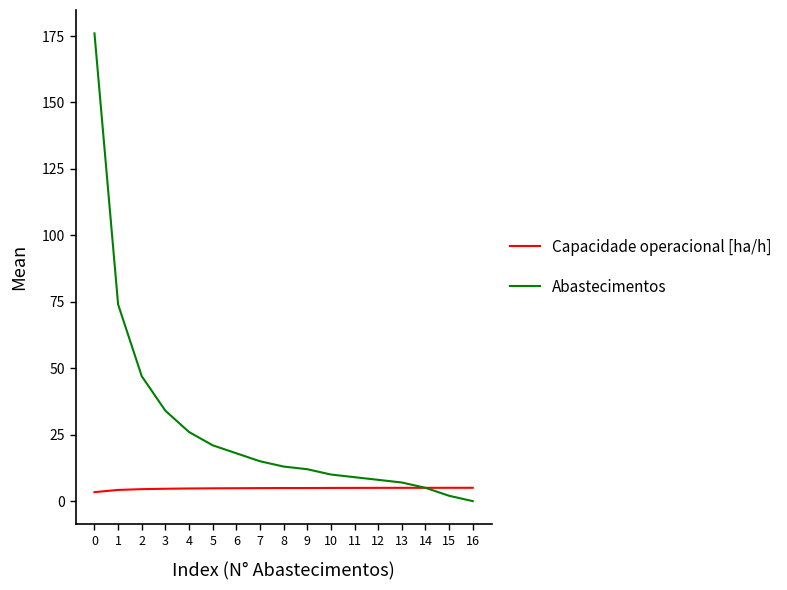

Which series has the largest total across all categories?

Abastecimentos